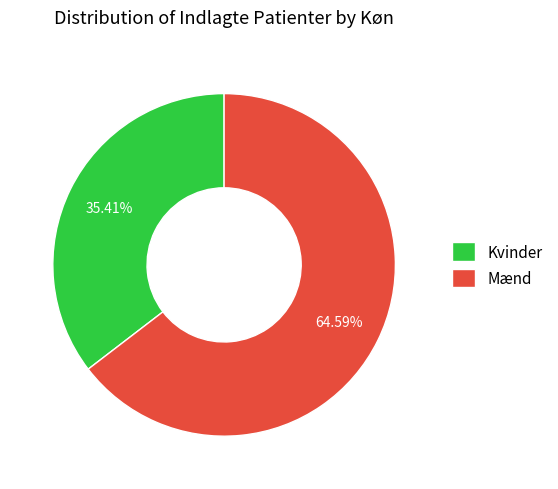

Rank the categories by value from lowest to highest.

Kvinder, Mænd